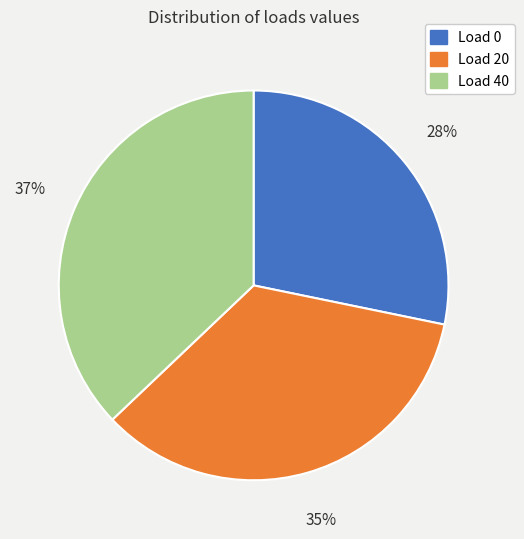

To the nearest percent, what is the average slice percentage?

33%